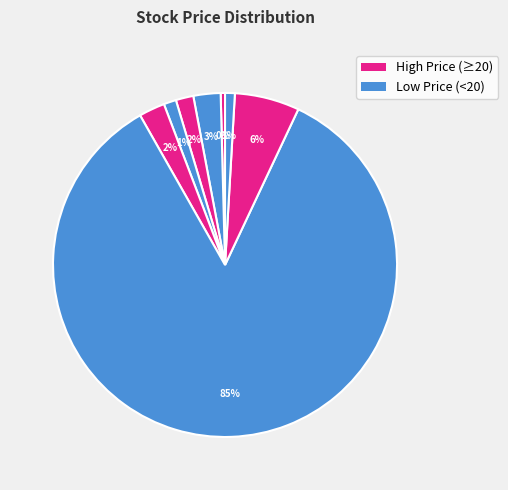

How many slices are in this pie chart?

8